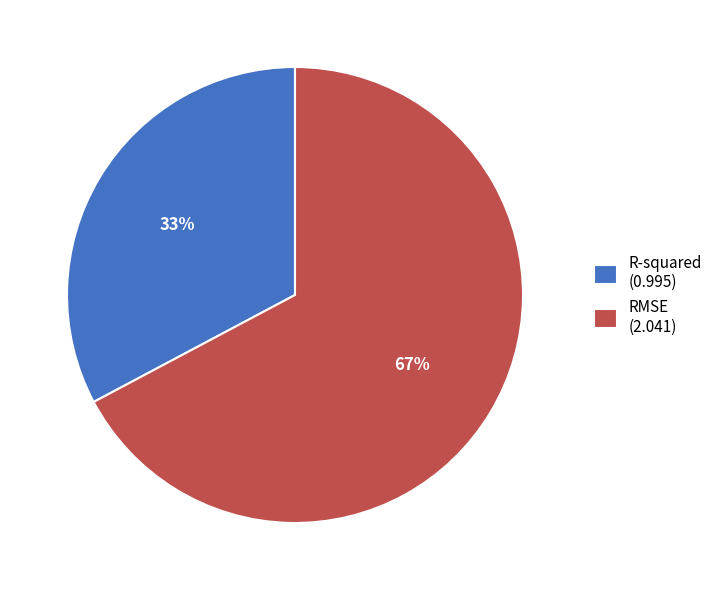

To the nearest percent, what is the difference between the largest and smallest slice percentages?

34%